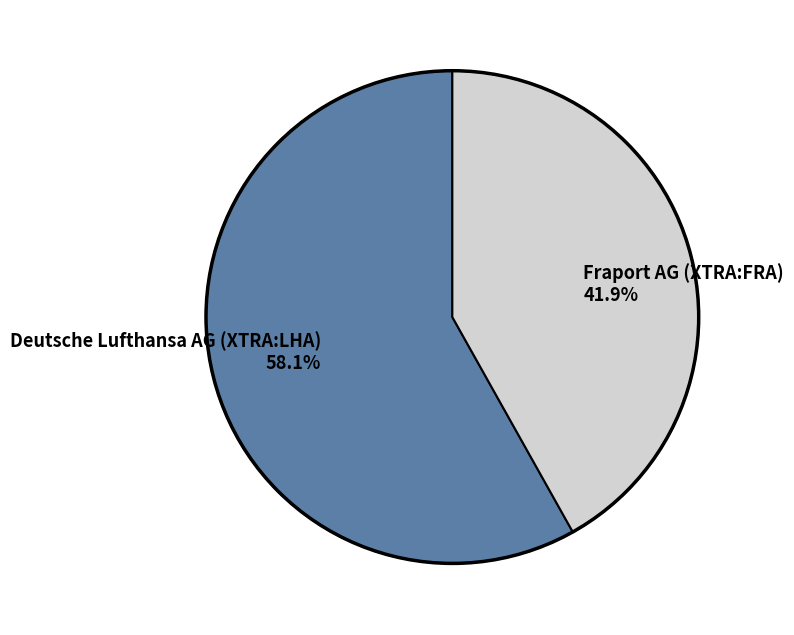

Combined, what portion of the pie is Deutsche Lufthansa AG (XTRA:LHA) and Fraport AG (XTRA:FRA)?

100.0%